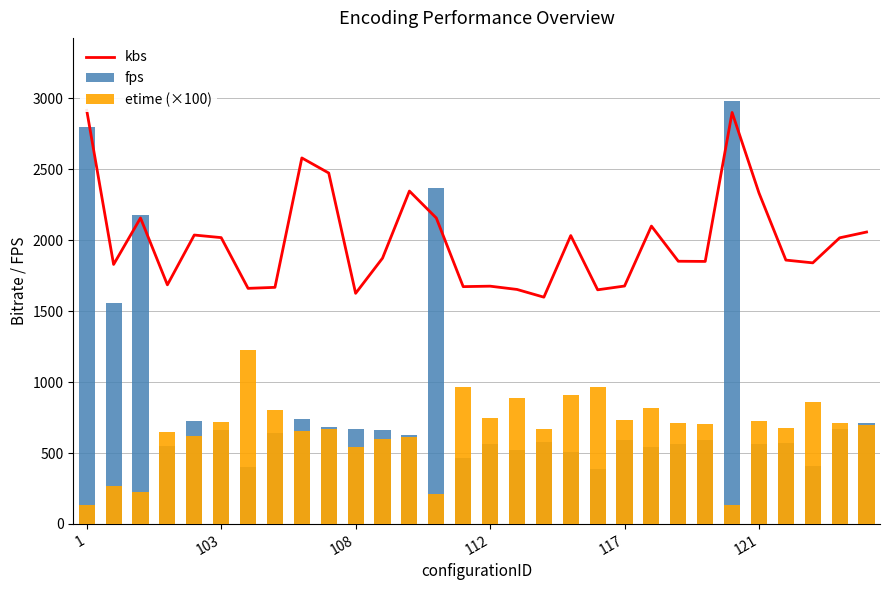

The value of kbs at 22 is 1852.4. True or false?

True